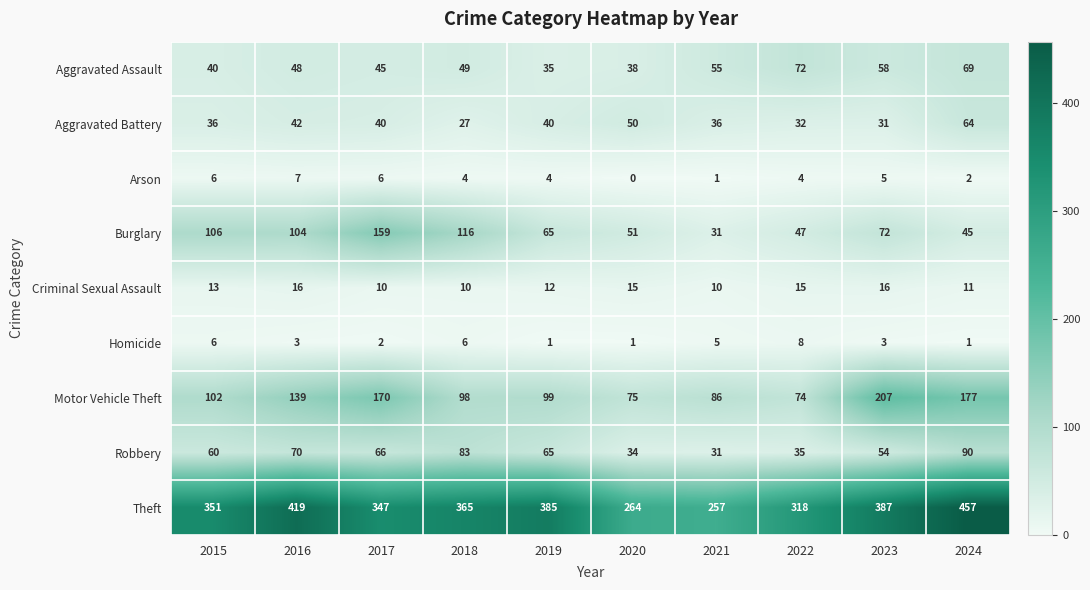

Is it true that Motor Vehicle Theft equals 173 at 2019?

False